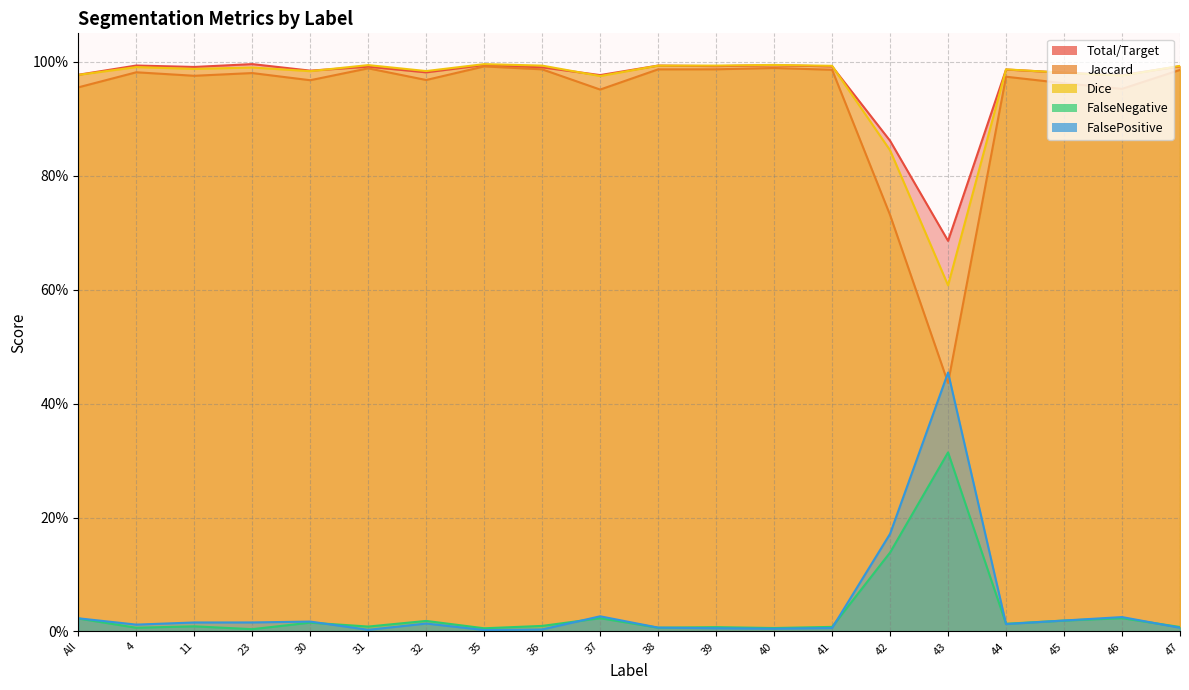

What is the greatest value displayed?

1.0